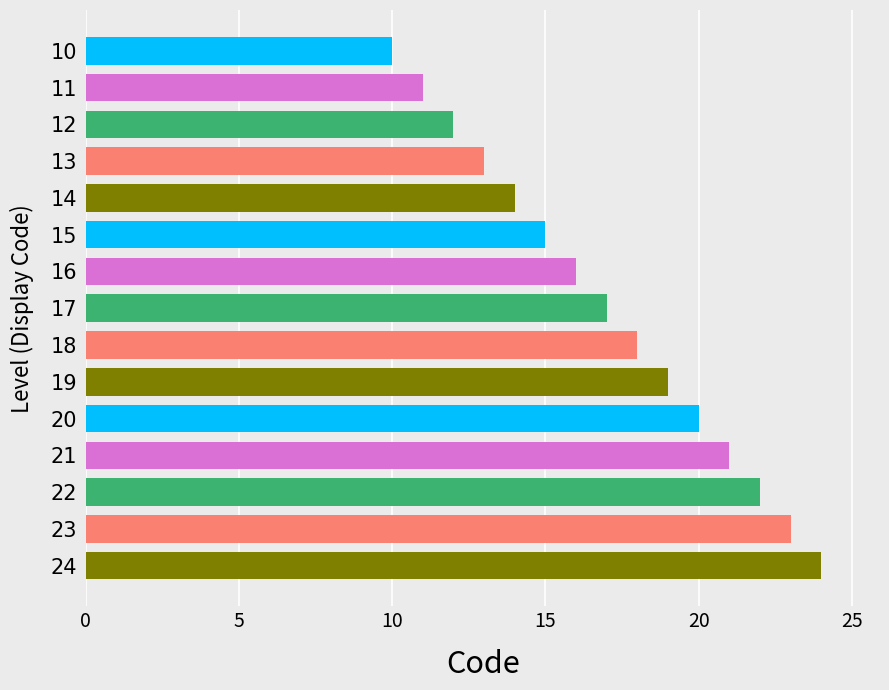

At which label is the value closest to 17?

17